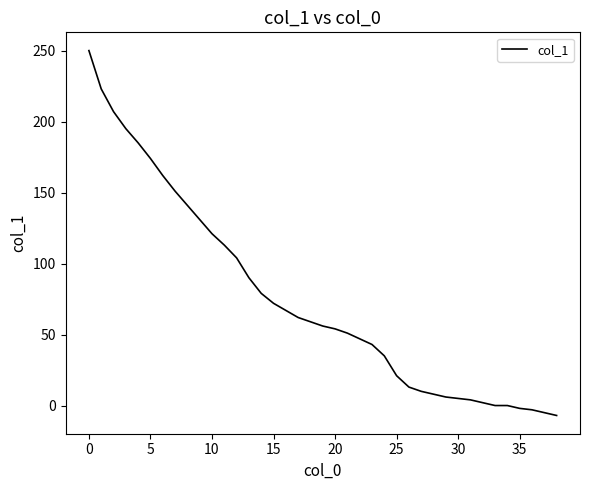

What is the minimum value shown in the chart?

-7